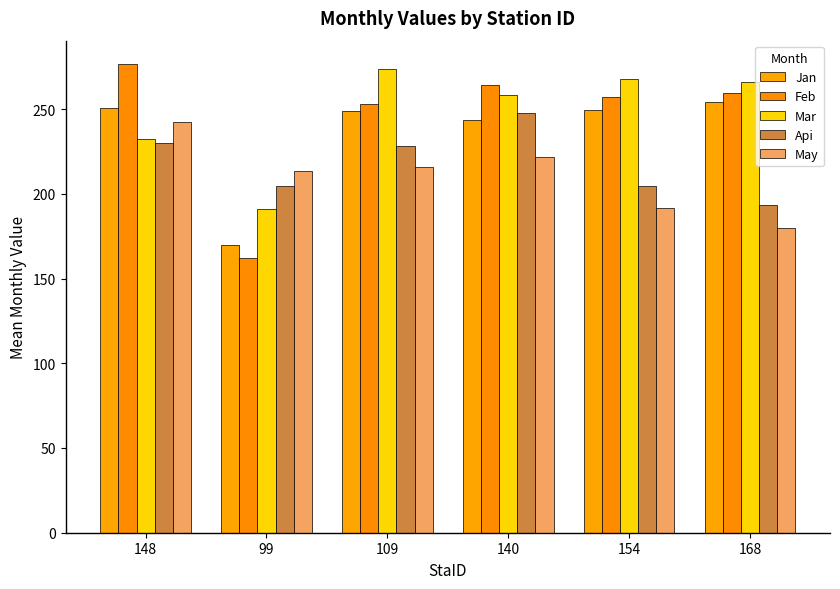

Which category has the highest value across all series?

148